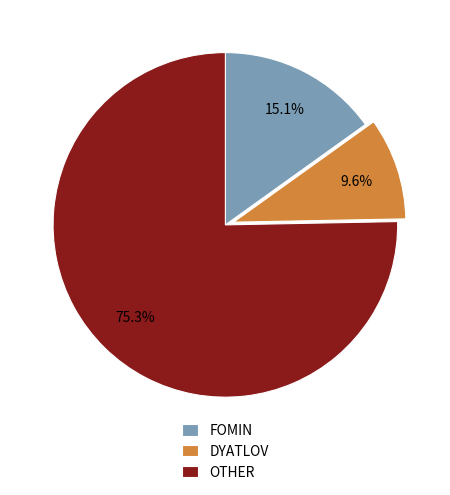

Between OTHER and FOMIN, which is larger?

OTHER